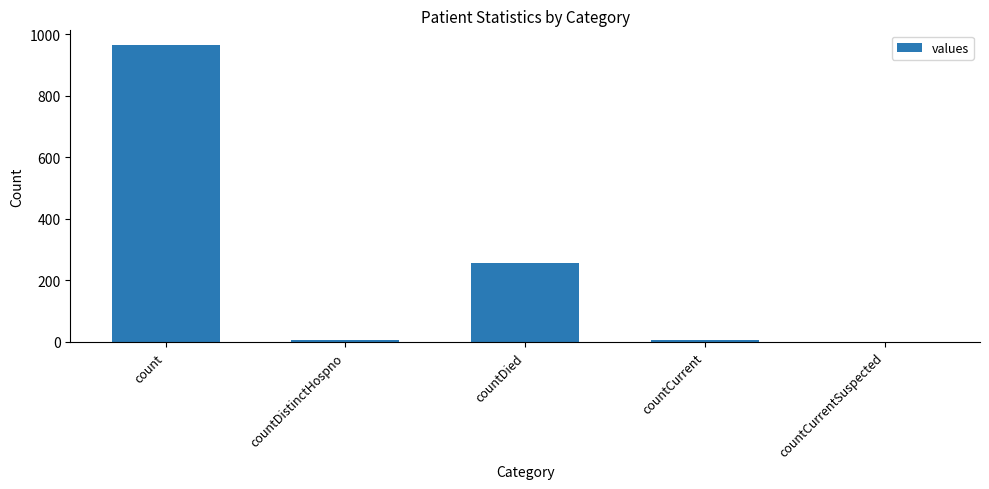

Reading right to left, extract all data points from this chart.

countCurrentSuspected=0	countCurrent=6	countDied=256	countDistinctHospno=6	count=964